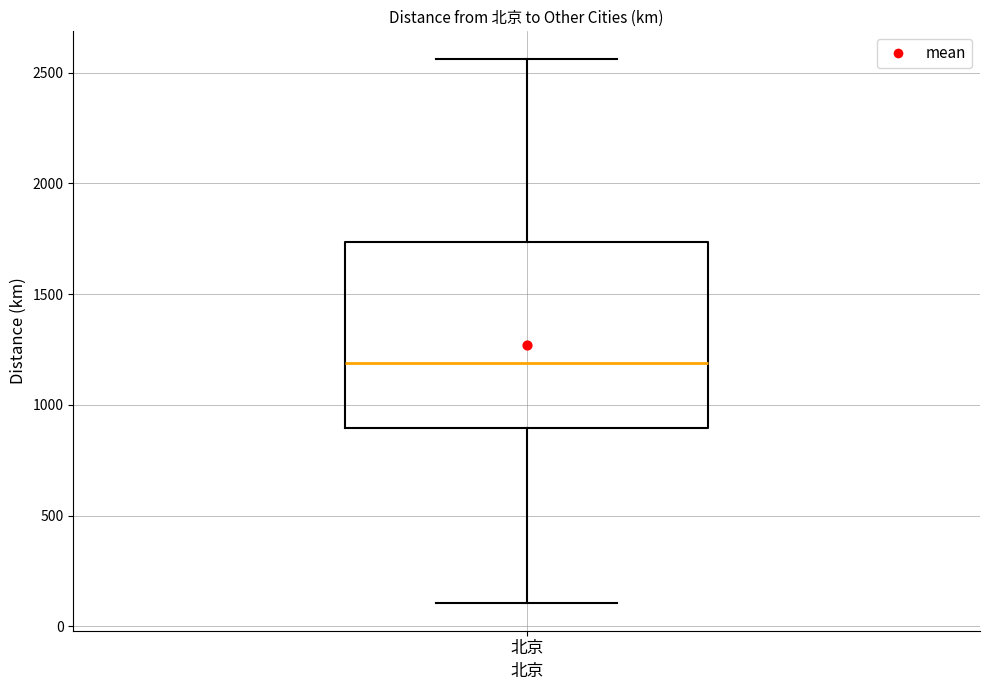

Where is the upper edge of the box for 北京 on the y-axis? The values are not printed on the chart, so give them approximately, as read against the axis.

1750